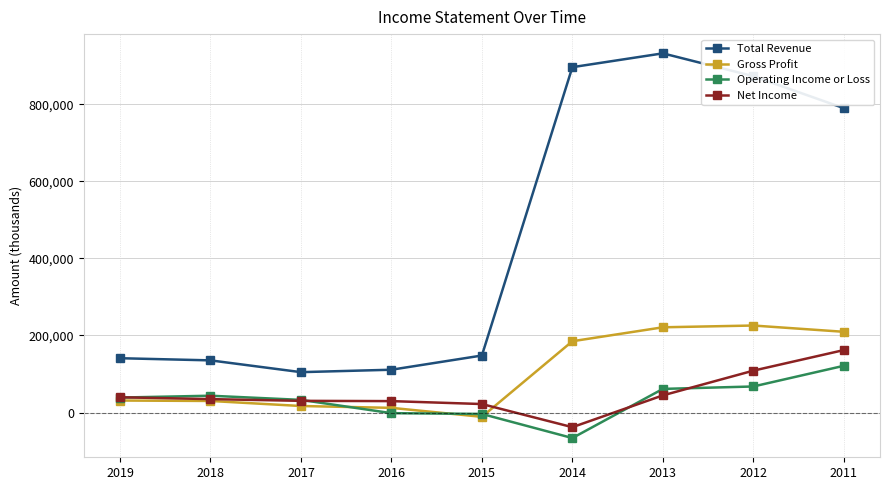

At which category does the chart reach its minimum across all series?

2014